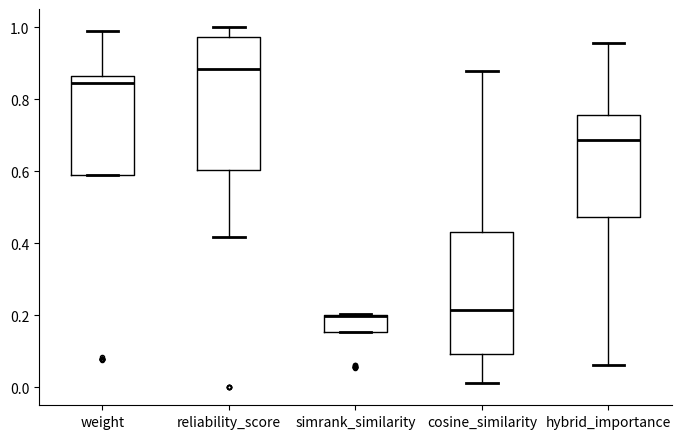

Where is the upper edge of the box for simrank_similarity on the y-axis? The values are not printed on the chart, so give them approximately, as read against the axis.

0.20